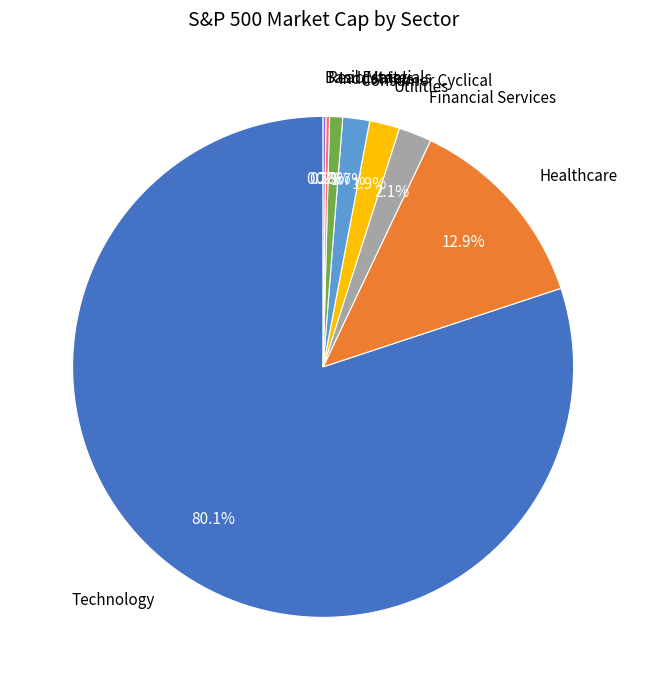

Is there any slice that represents more than half of the pie?

Yes